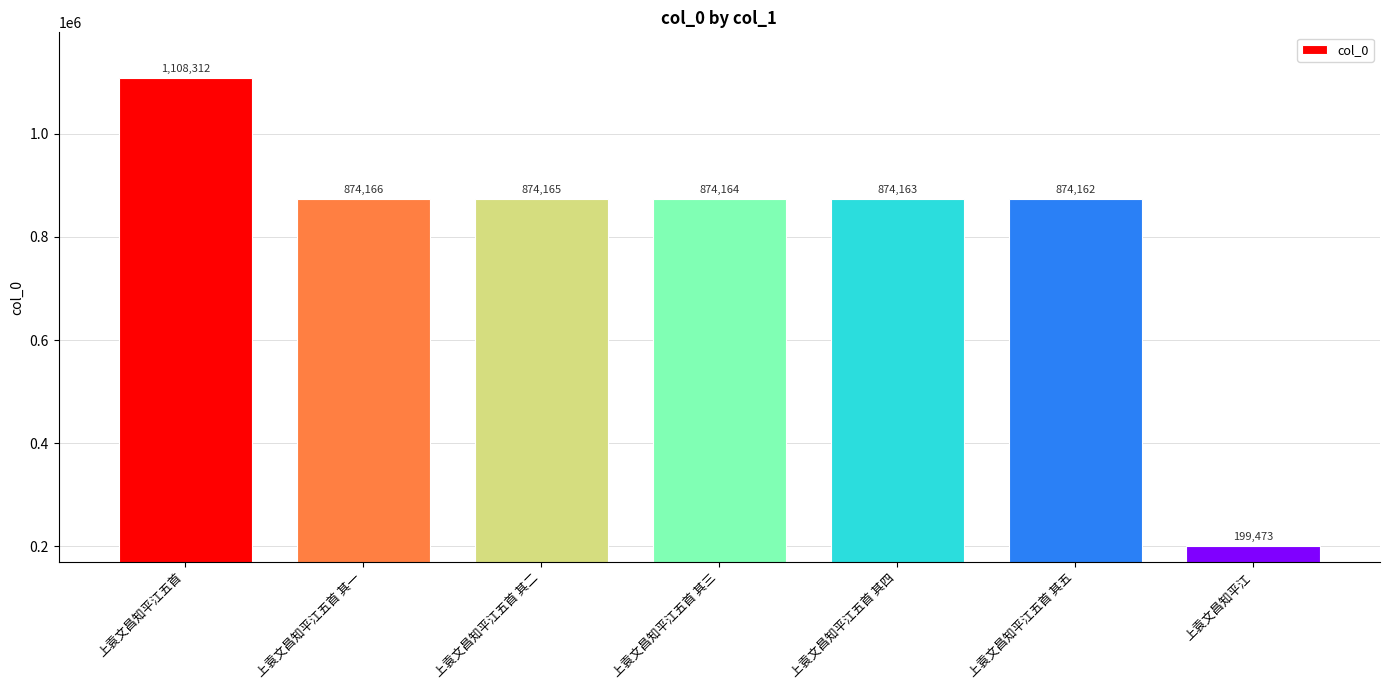

Is it true that the value at 上袁文昌知平江五首 其五 is 874162?

True